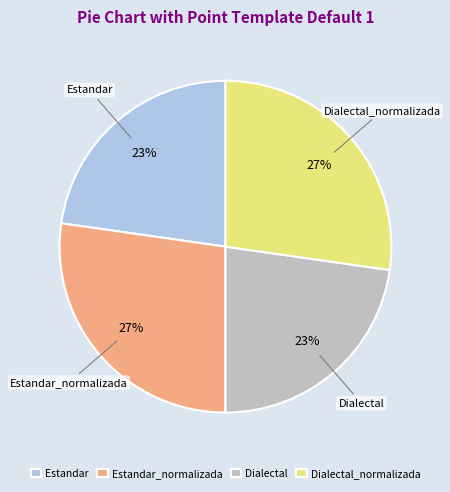

Between Estandar_normalizada and Dialectal, which is larger?

Estandar_normalizada